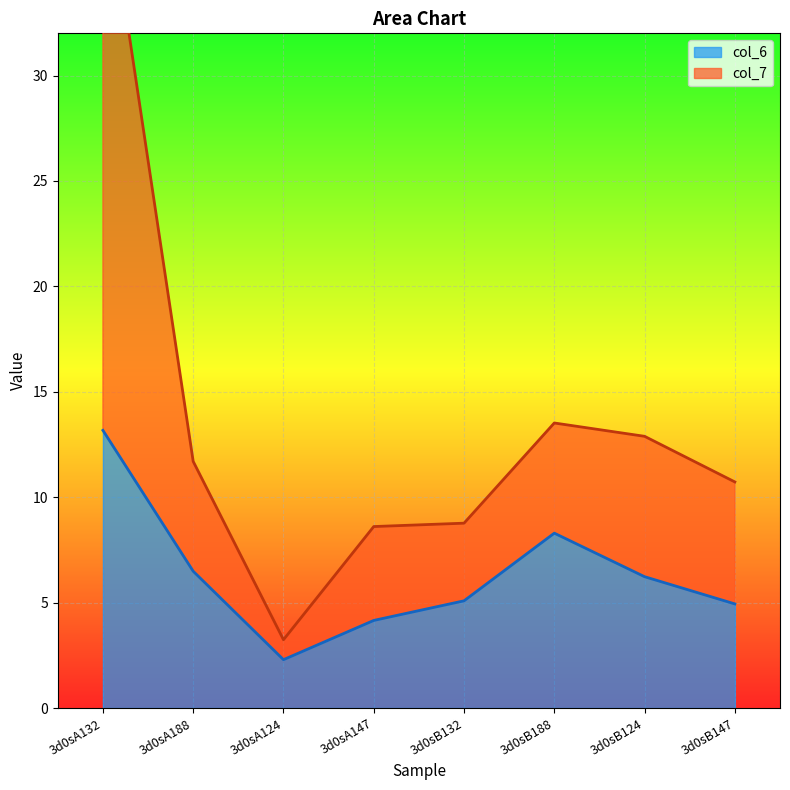

True or false: col_7 and col_6 cross at least once.

False